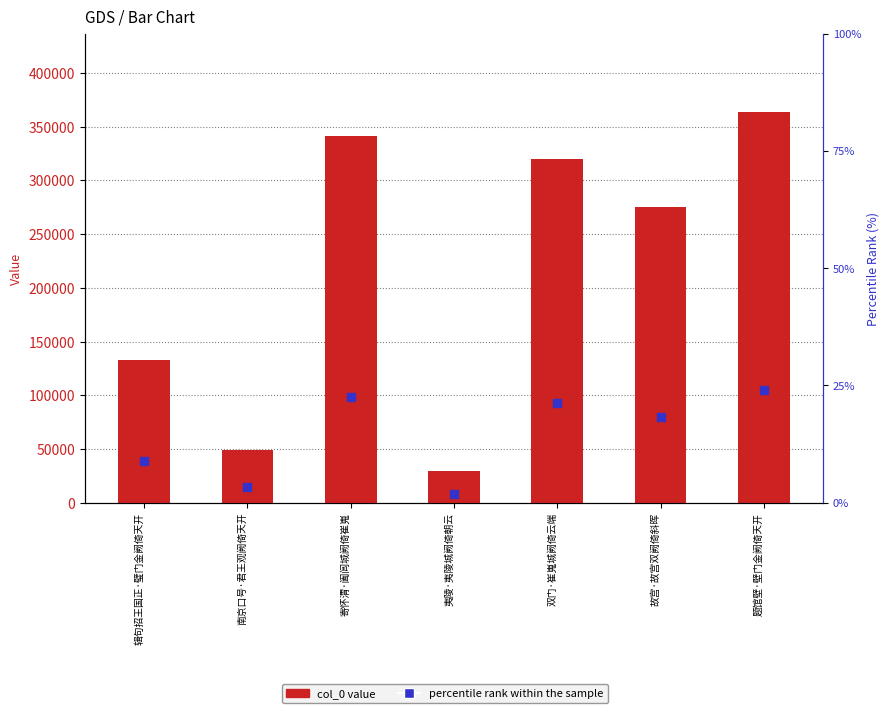

Reading left to right, list all the values displayed in this chart.

col_0: 辑句招王国正·璧门金阙倚天开=133012.0	南京口号·君王观阙倚天开=49181.0	寄怀渭·阖闾城阙倚崔嵬=341282.0	夷陵·夷陵城阙倚朝云=29352.0	双门·崔嵬城阙倚云端=320310.0	故宫·故宫双阙倚斜晖=275185.0	题馆壁·壁门金阙倚天开=363913.0
percentile rank within the sample: 辑句招王国正·璧门金阙倚天开=8.8	南京口号·君王观阙倚天开=3.3	寄怀渭·阖闾城阙倚崔嵬=22.6	夷陵·夷陵城阙倚朝云=1.9	双门·崔嵬城阙倚云端=21.2	故宫·故宫双阙倚斜晖=18.2	题馆壁·壁门金阙倚天开=24.1